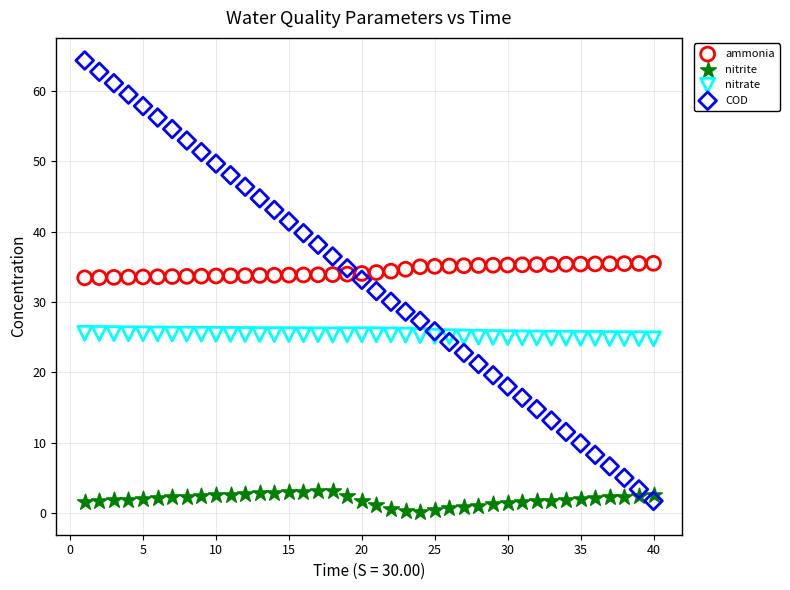

Which series contains the highest Y value?

COD